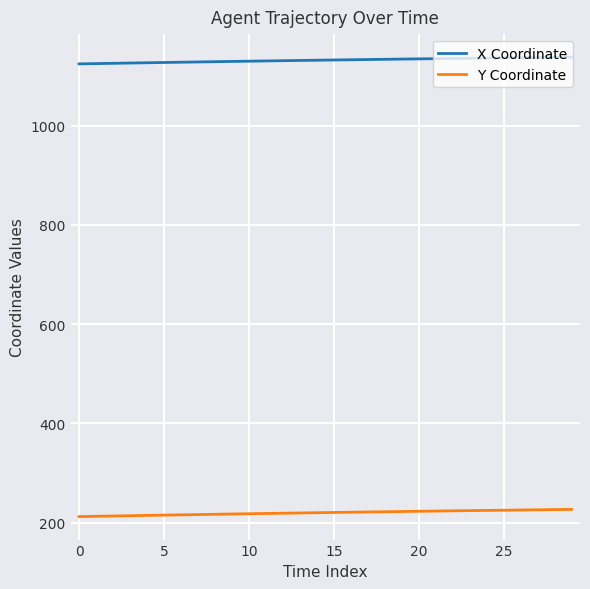

True or false: X Coordinate and Y Coordinate cross at least once.

False